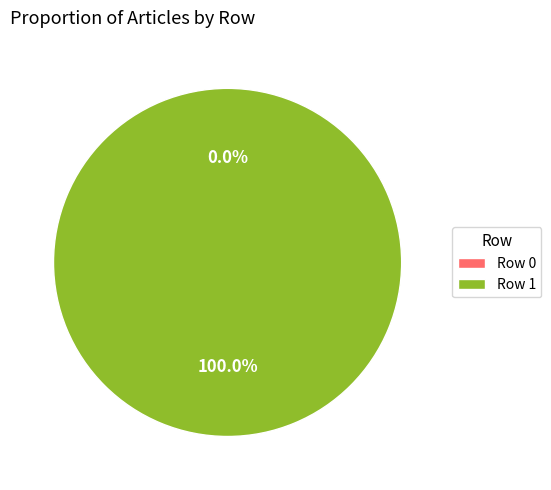

Count the number of slices in the pie.

2